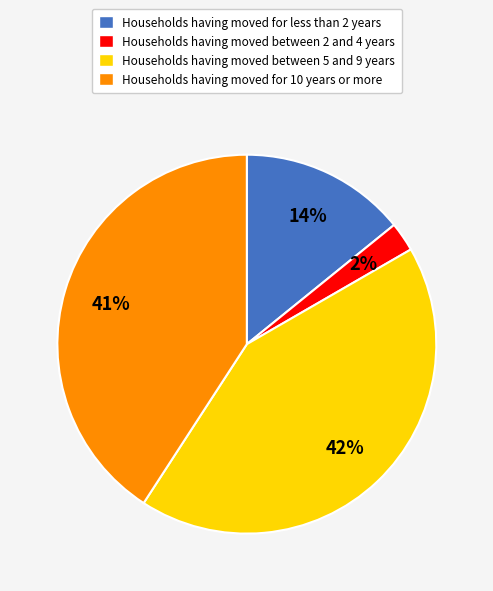

What is the largest slice in the pie chart?

Households having moved between 5 and 9 years